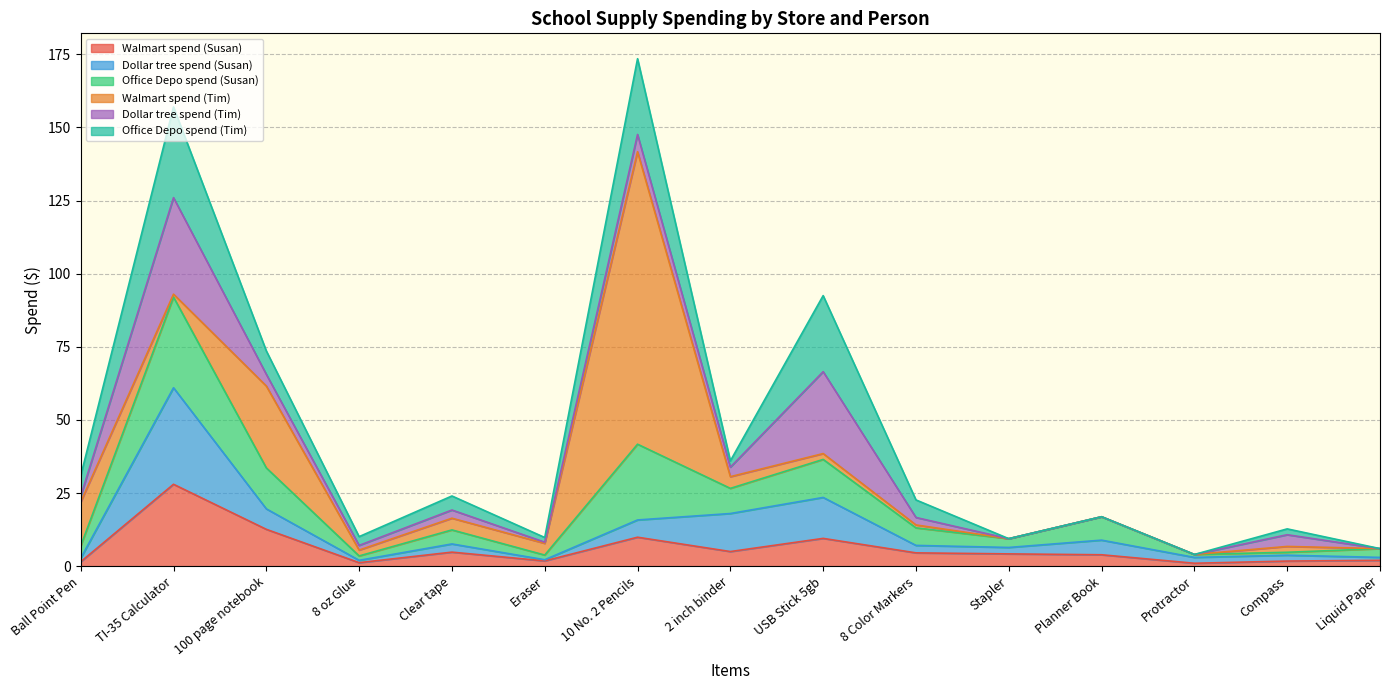

Which series has the widest spread of values?

Walmart spend (Tim)